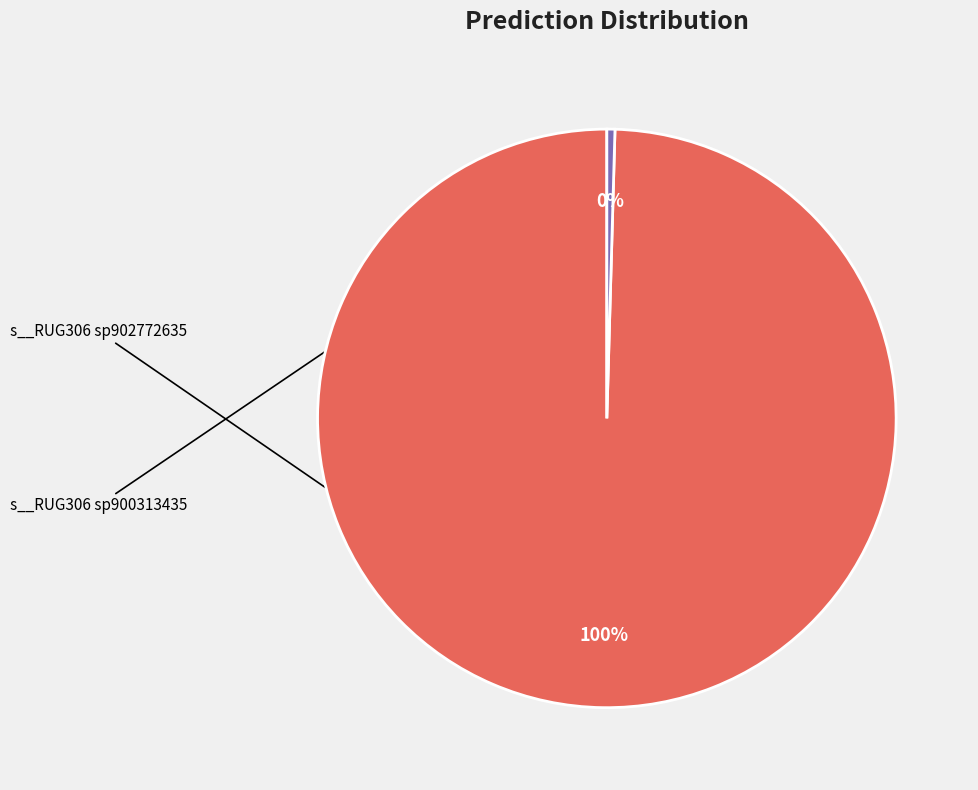

To the nearest percent, what is the average slice percentage?

50%